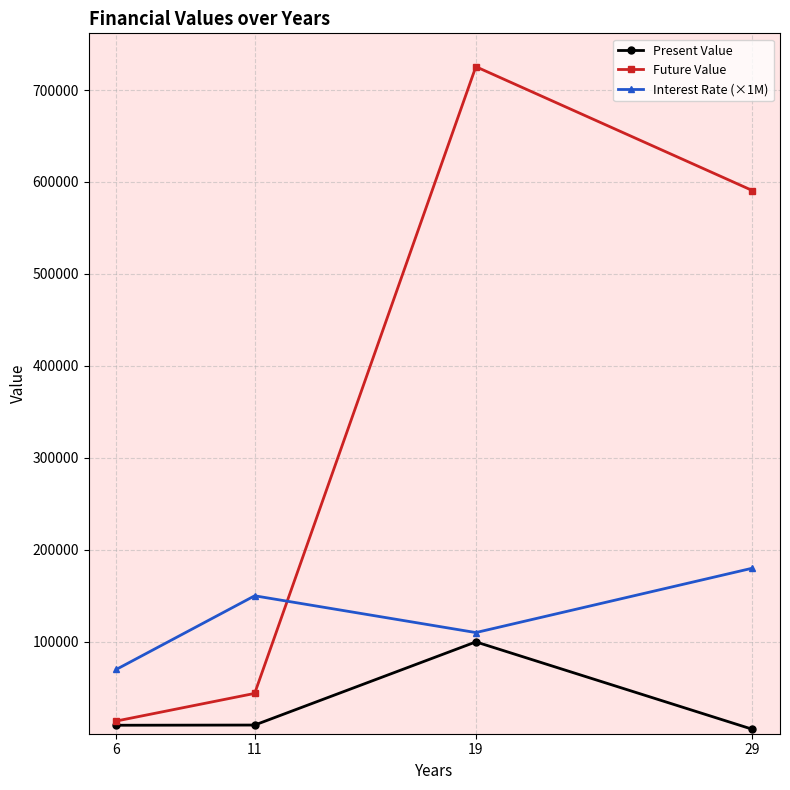

The value of Interest Rate (×1M) at 19 is 50475.5. True or false?

False